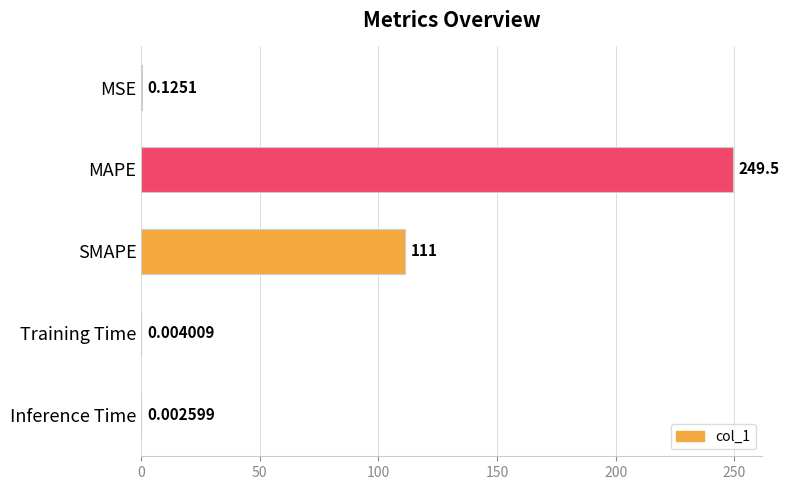

Where is the data nearest to the value 124?

SMAPE